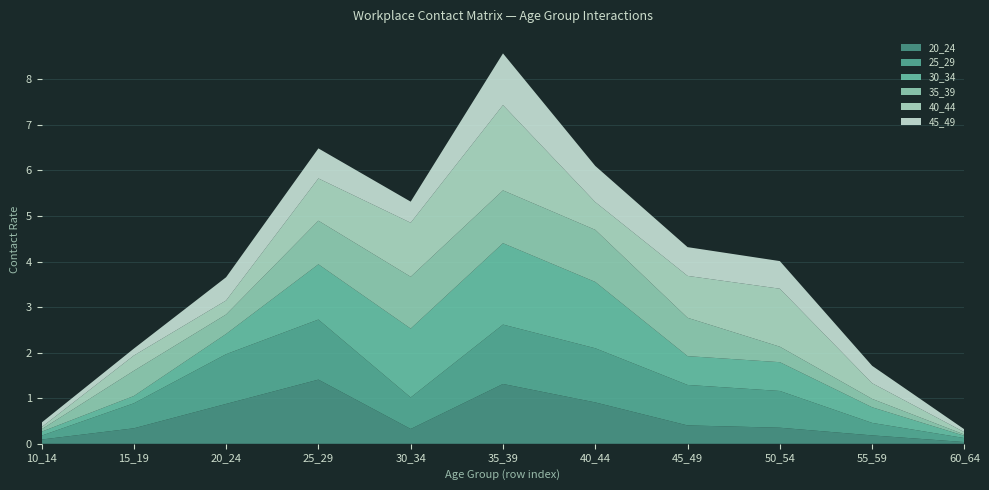

Reading right to left, what are all the values shown in this chart?

20_24: 0.0	0.2	0.4	0.4	0.9	1.3	0.3	1.4	0.9	0.3	0.1
25_29: 0.1	0.3	0.8	0.9	1.2	1.3	0.7	1.3	1.1	0.5	0.1
30_34: 0.0	0.3	0.6	0.6	1.5	1.8	1.5	1.2	0.4	0.2	0.1
35_39: 0.0	0.2	0.3	0.8	1.1	1.2	1.1	1.0	0.4	0.6	0.1
40_44: 0.1	0.3	1.3	0.9	0.6	1.9	1.2	0.9	0.3	0.3	0.0
45_49: 0.1	0.4	0.6	0.6	0.8	1.1	0.5	0.7	0.5	0.2	0.1